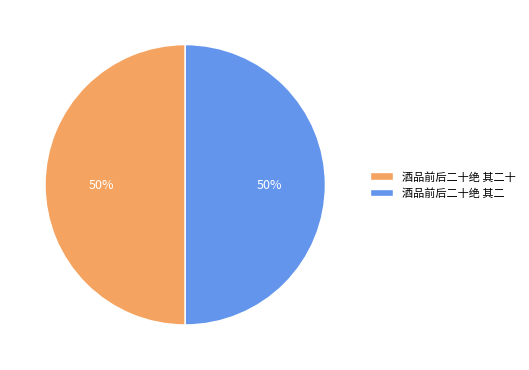

To the nearest percent, what portion does 酒品前后二十绝 其二 represent?

50%